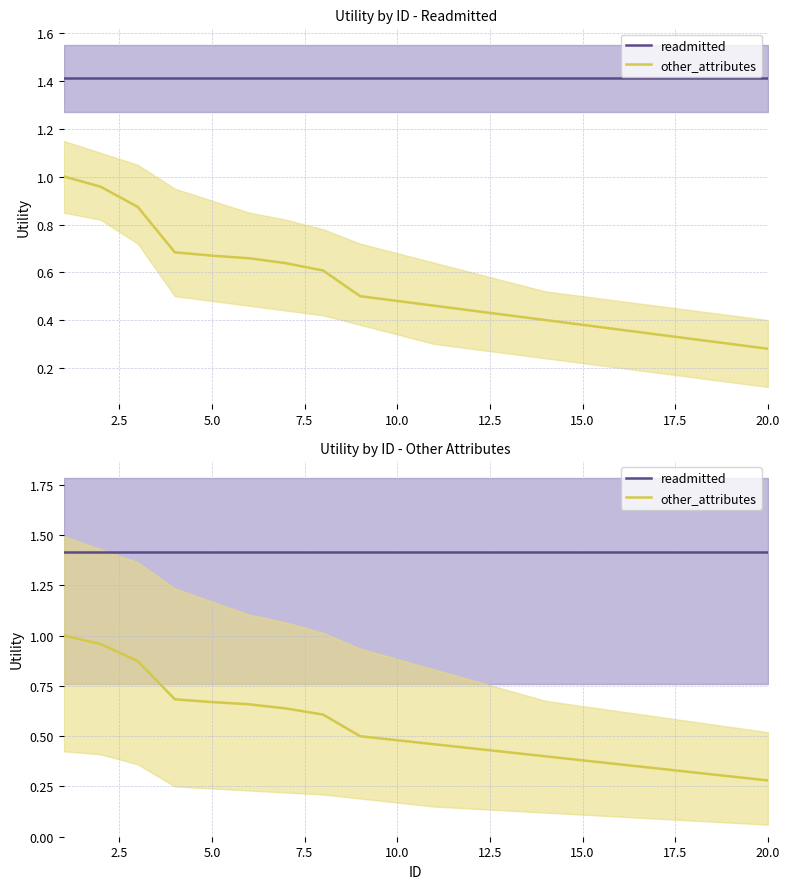

What is the greatest value displayed?

1.4